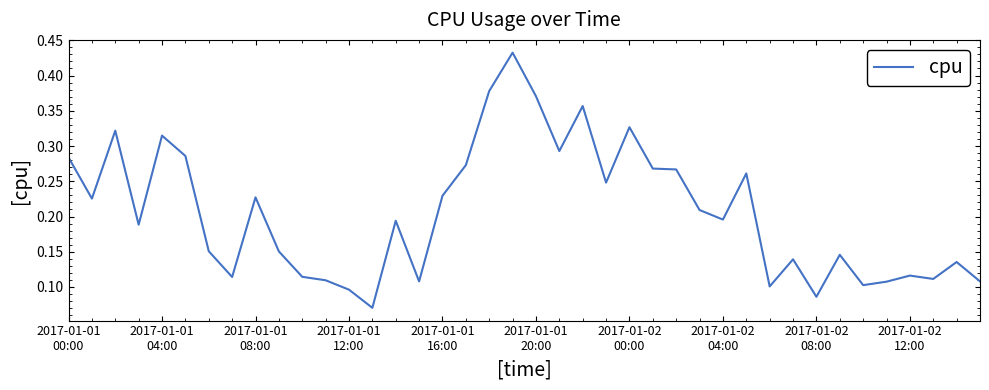

List the labels in order of value, smallest first.

13, 32, 12, 30, 34, 35, 15, 39, 11, 37, 2017-01-02
04:00, 10, 36, 38, 31, 33, 2017-01-02
12:00, 2017-01-02
00:00, 2017-01-01
12:00, 14, 28, 27, 2017-01-01
04:00, 2017-01-02
08:00, 16, 23, 29, 26, 25, 17, 2017-01-01
00:00, 2017-01-01
20:00, 21, 2017-01-01
16:00, 2017-01-01
08:00, 24, 22, 20, 18, 19